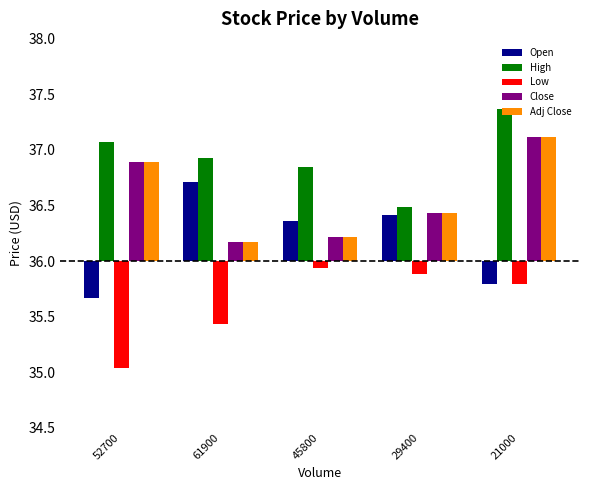

What is the sum of the Low values at 61900 and 52700?

-1.5